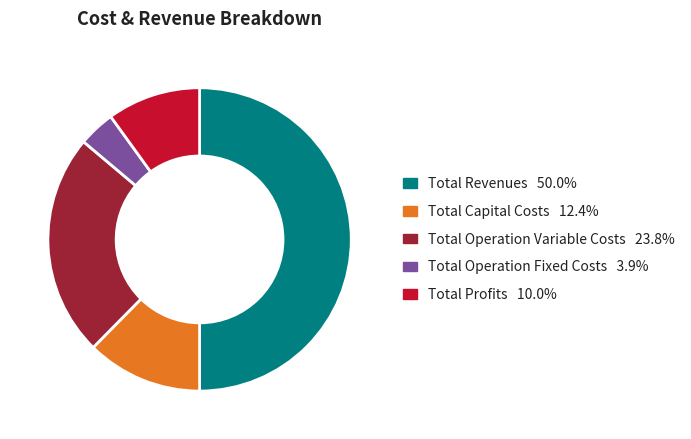

Do Total Revenues and Total Profits together represent more than half of the pie?

Yes